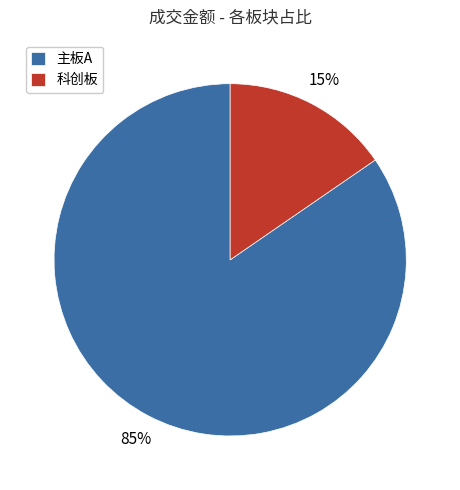

Does 科创板 represent more than half of the total?

No